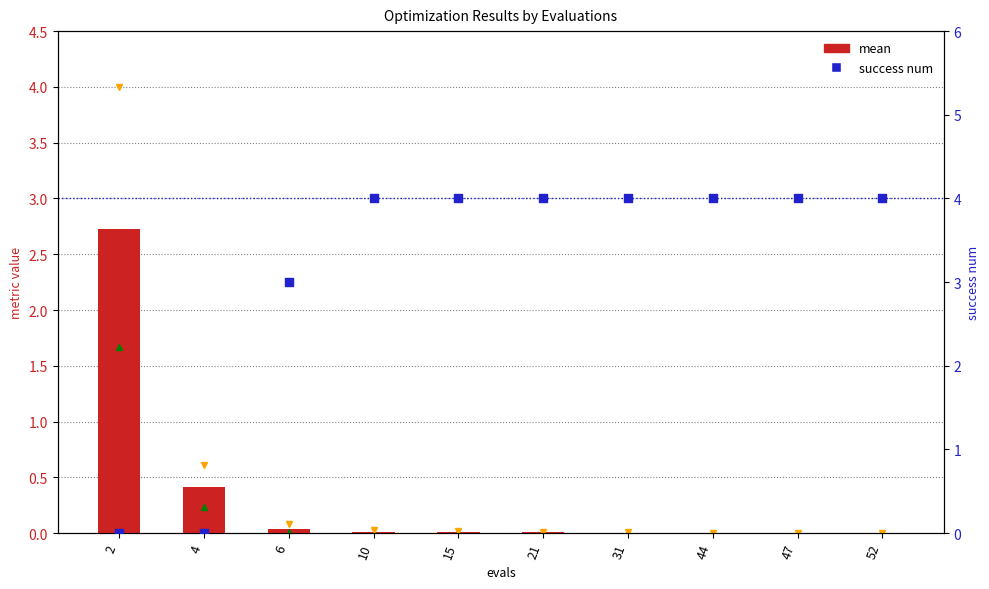

Is the value of mean at 21 greater than the value of best at 21?

Yes